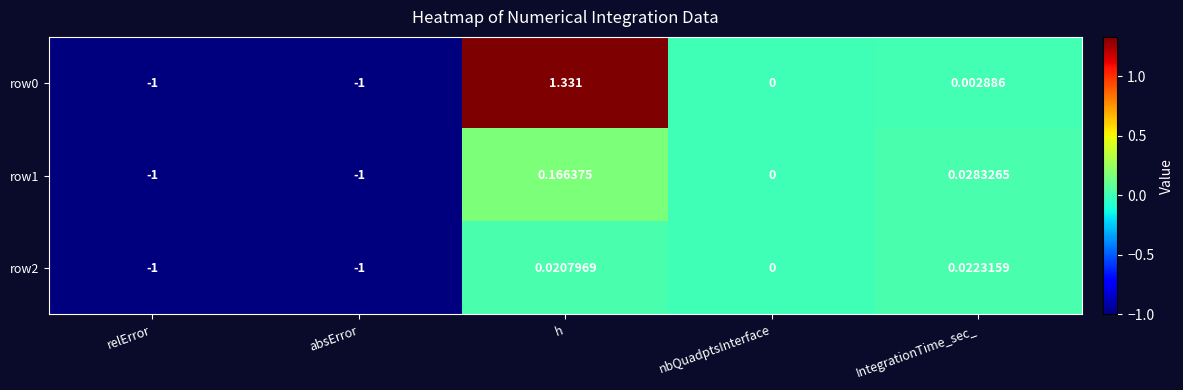

Where is row0 nearest to the value 0?

nbQuadptsInterface